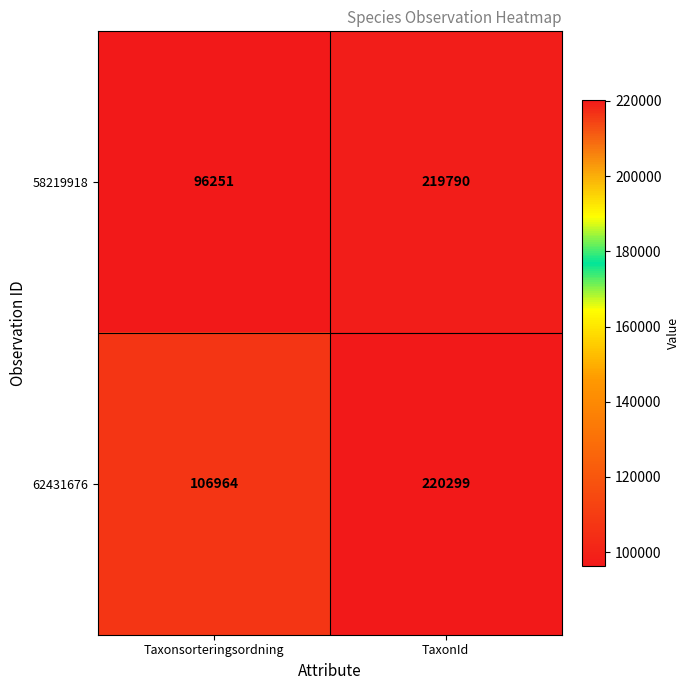

What is the sum of the 62431676 values at Taxonsorteringsordning and TaxonId?

327263